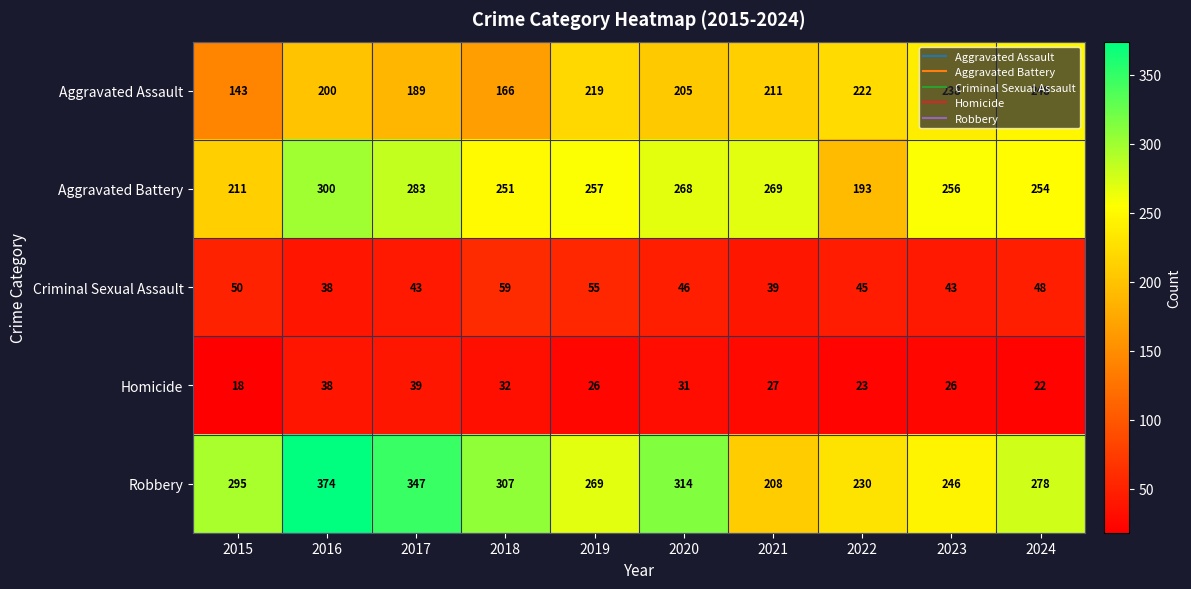

Where is Aggravated Assault nearest to the value 195?

2016